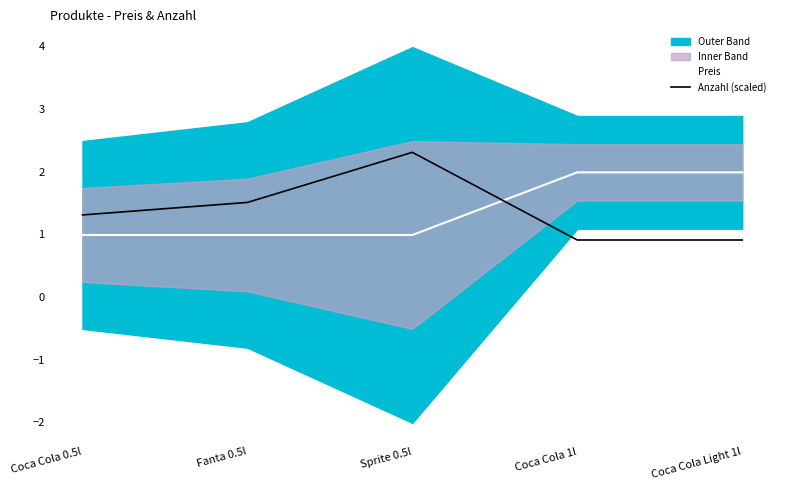

The value of Anzahl (scaled) at Fanta 0.5l is 0.4. True or false?

False